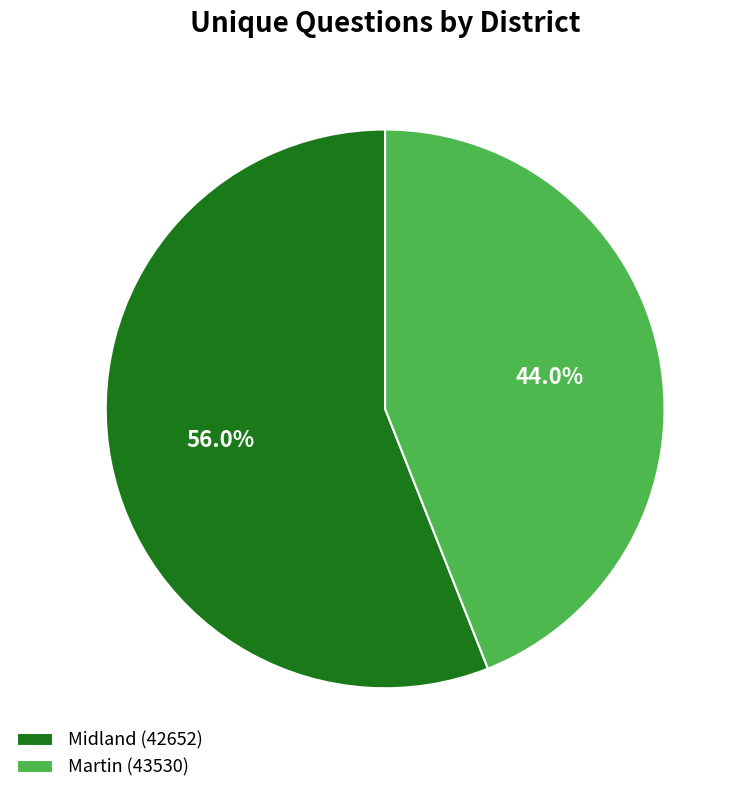

Count the number of slices in the pie.

2